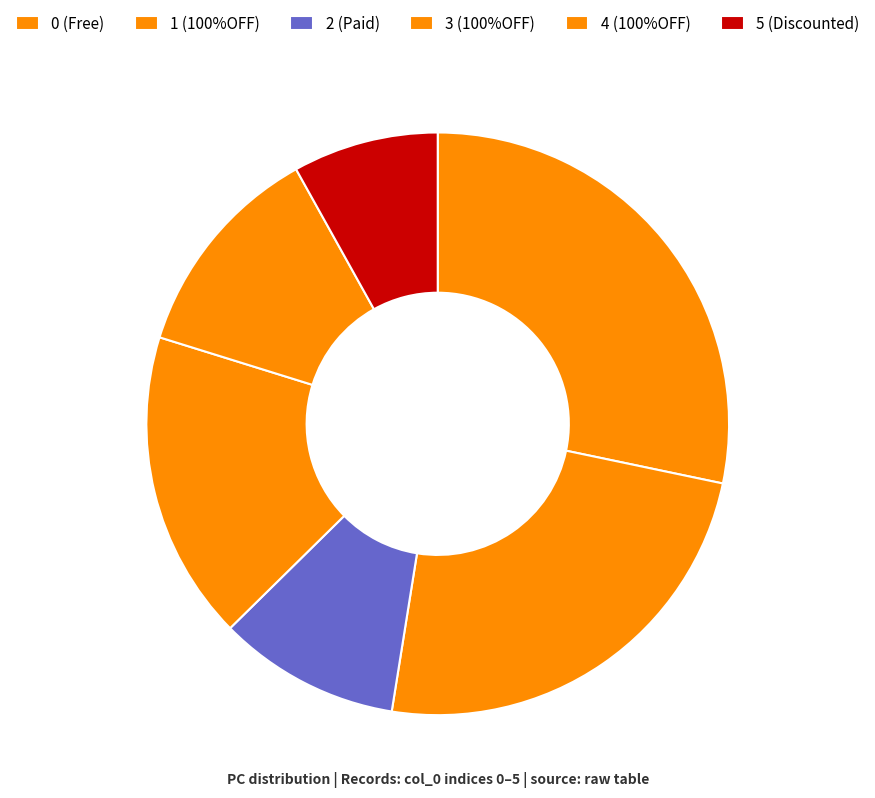

What is the change in value from 0 to 3?

-11